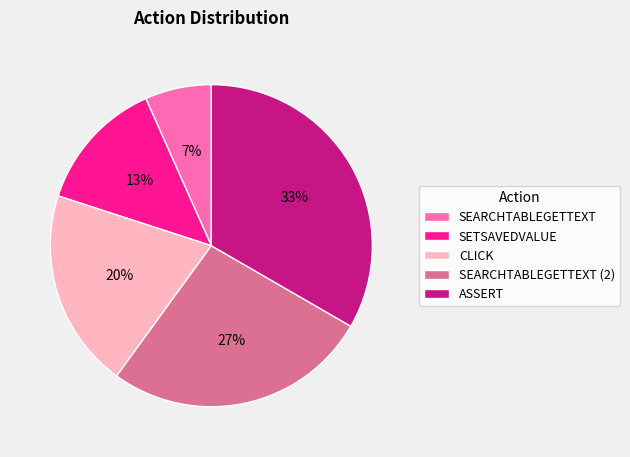

Which category has the biggest portion of the pie?

ASSERT